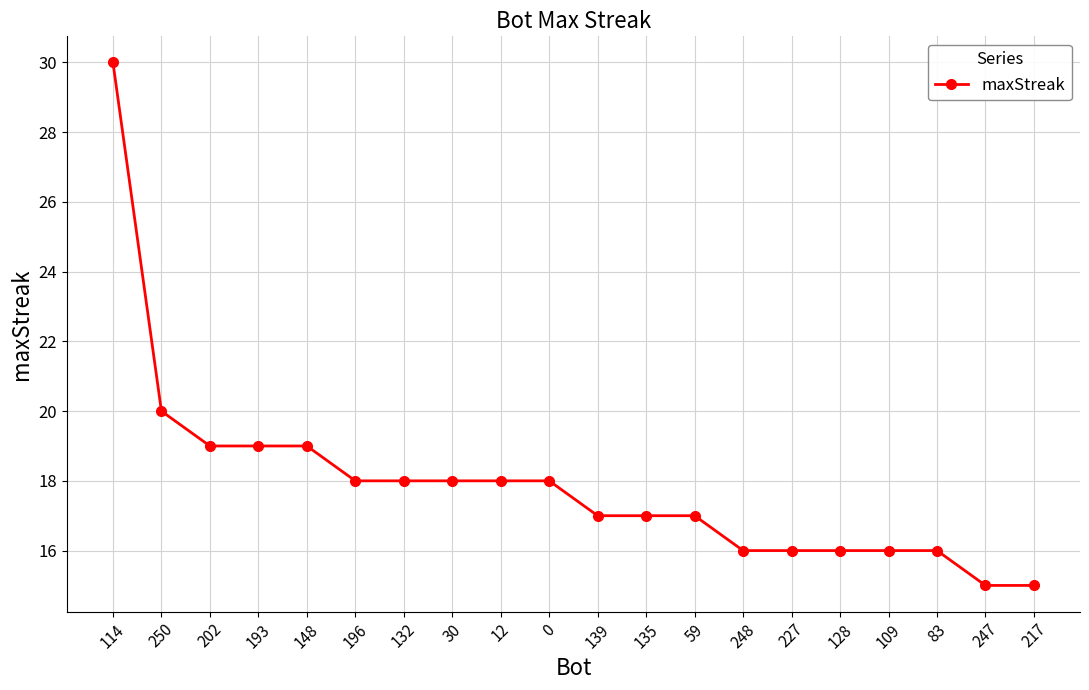

Reading left to right, extract all data points from this chart.

114=30	250=20	202=19	193=19	148=19	196=18	132=18	30=18	12=18	0=18	139=17	135=17	59=17	248=16	227=16	128=16	109=16	83=16	247=15	217=15